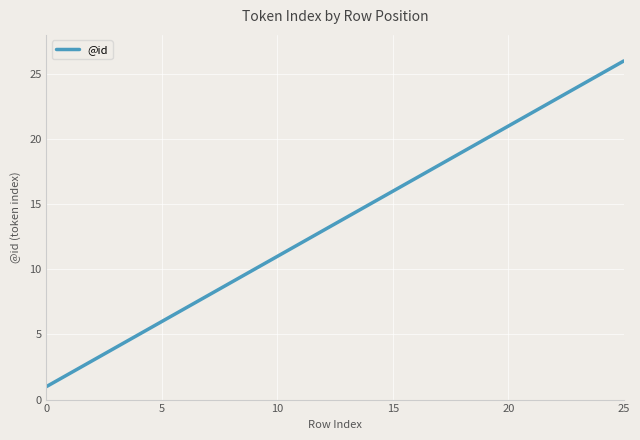

What is the difference between the maximum and minimum values?

25